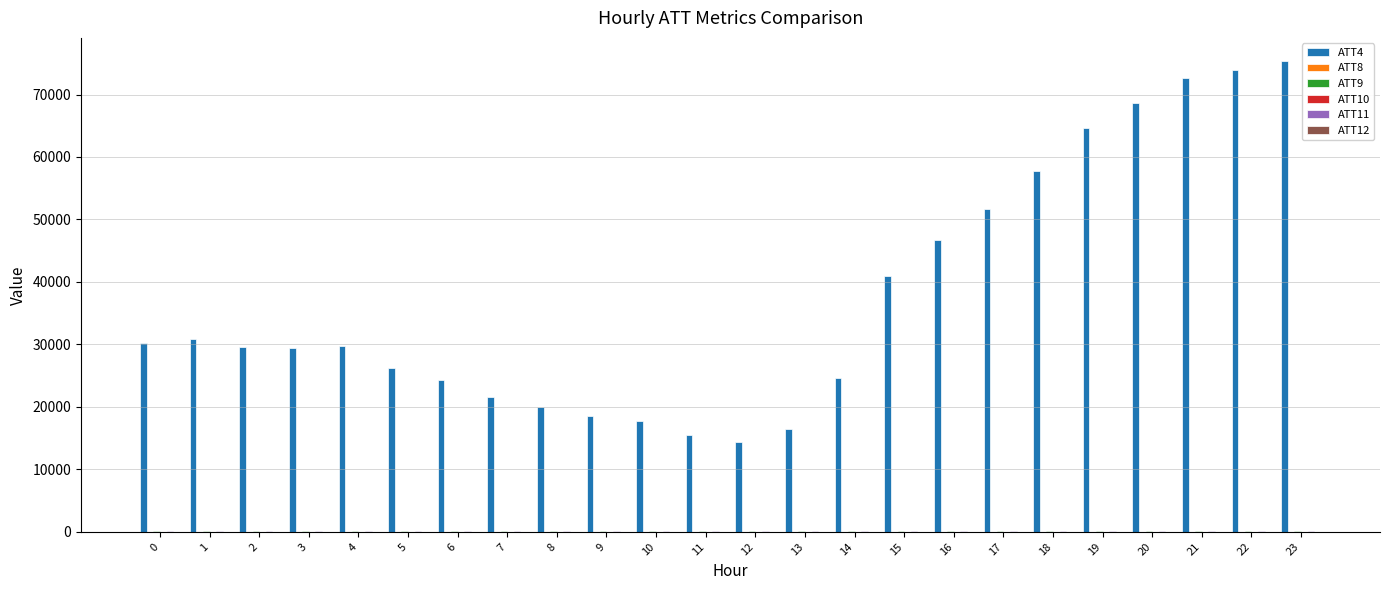

Are the bars horizontal?

No